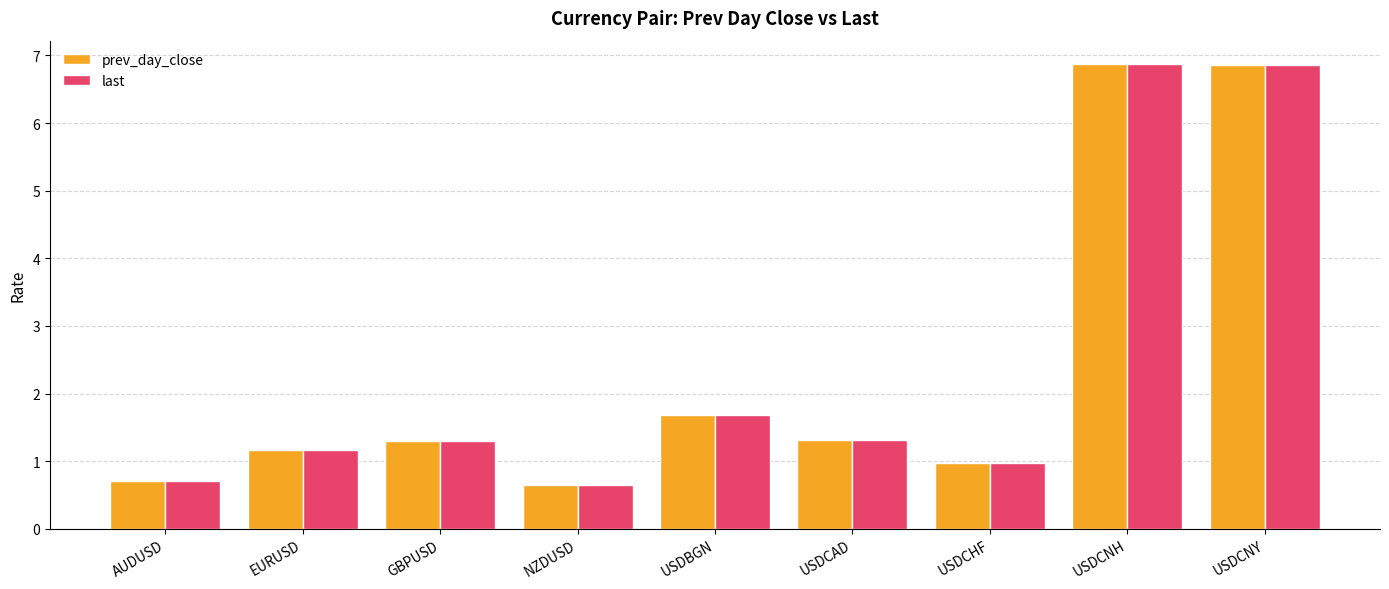

What is the value of the prev_day_close bar at the 2nd from the left?

1.2